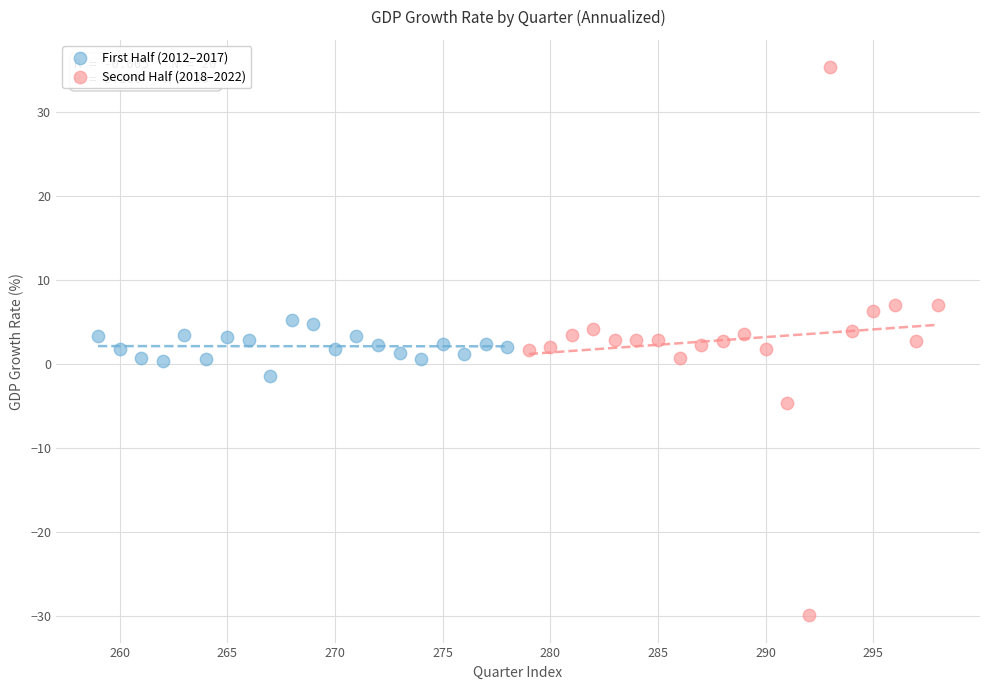

Which series reaches the maximum Y coordinate?

Second Half (2018–2022)